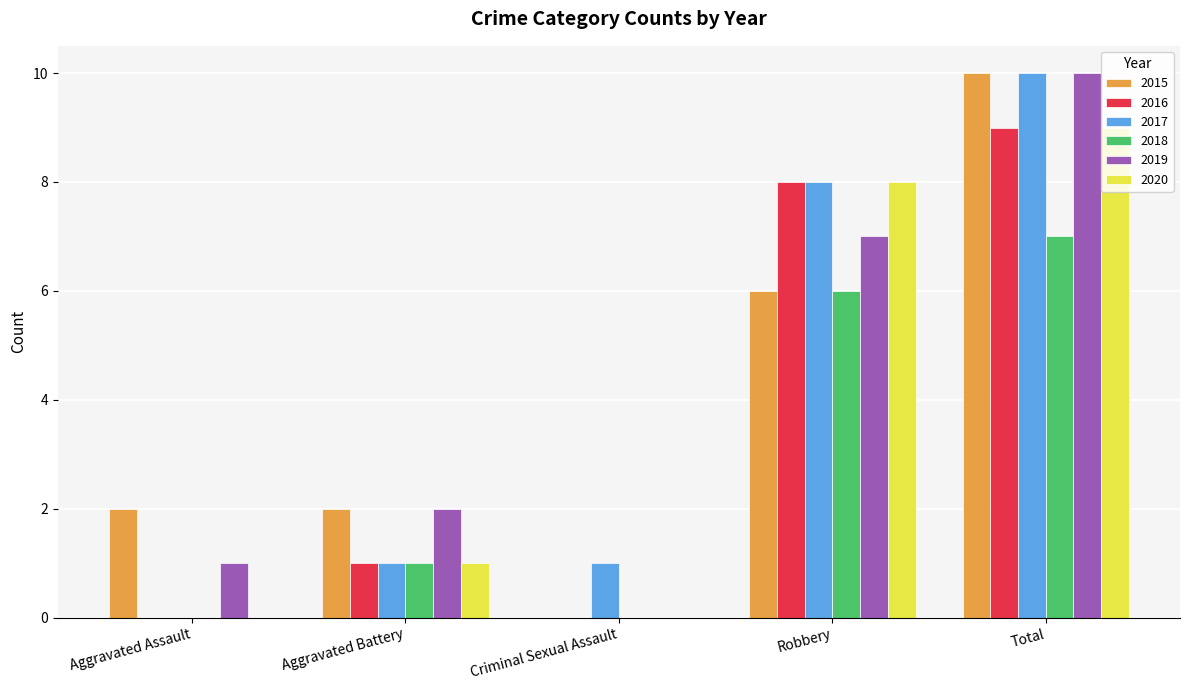

What is the maximum value for 2016?

9